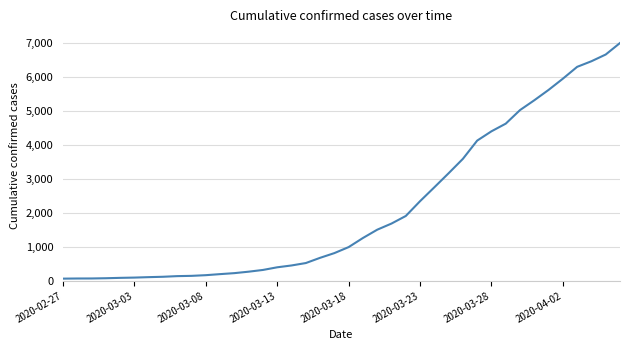

What is the greatest value displayed?

7003